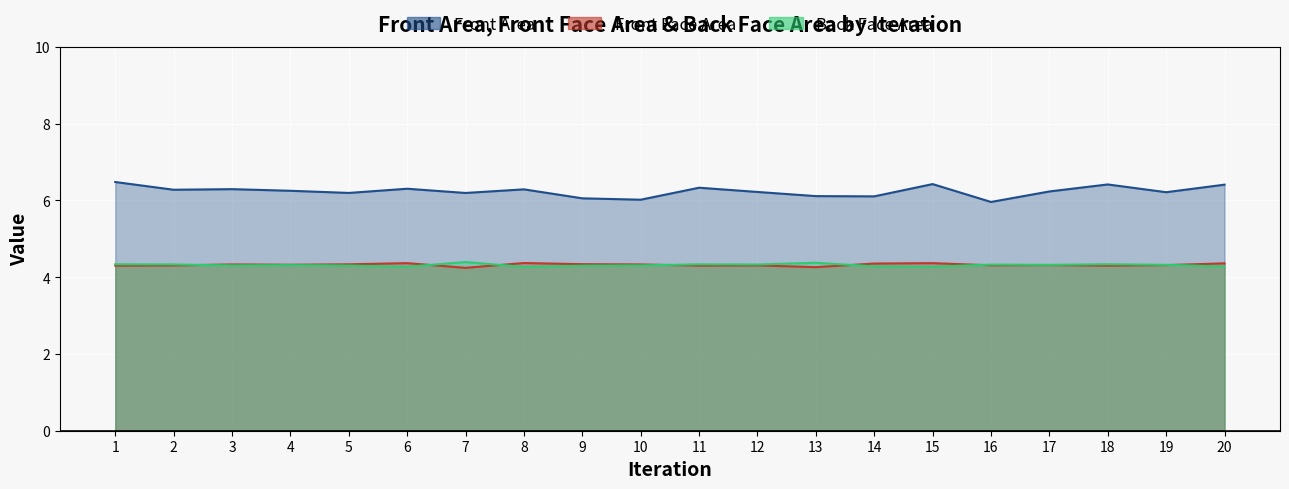

Rank the series at 5 from highest to lowest value.

Front Area, Front Face Area, Back Face Area